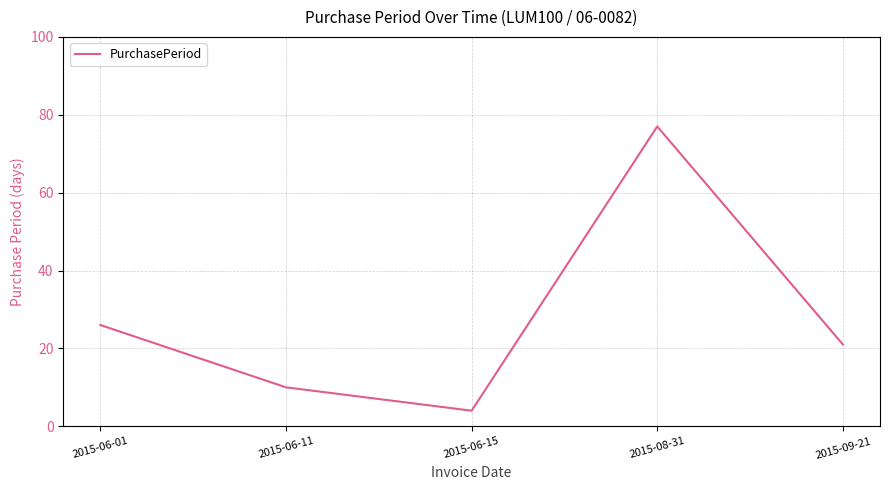

Which label corresponds to the largest value in the chart?

2015-08-31